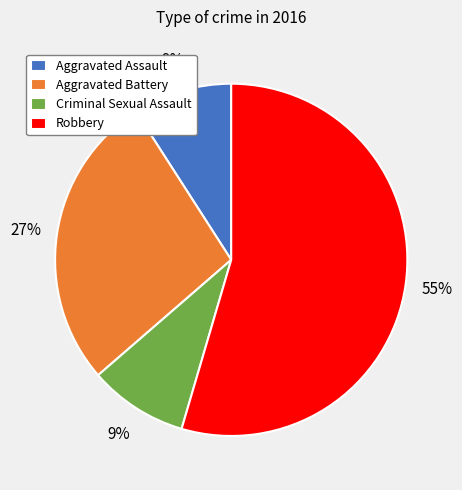

What is the largest slice in the pie chart?

Robbery